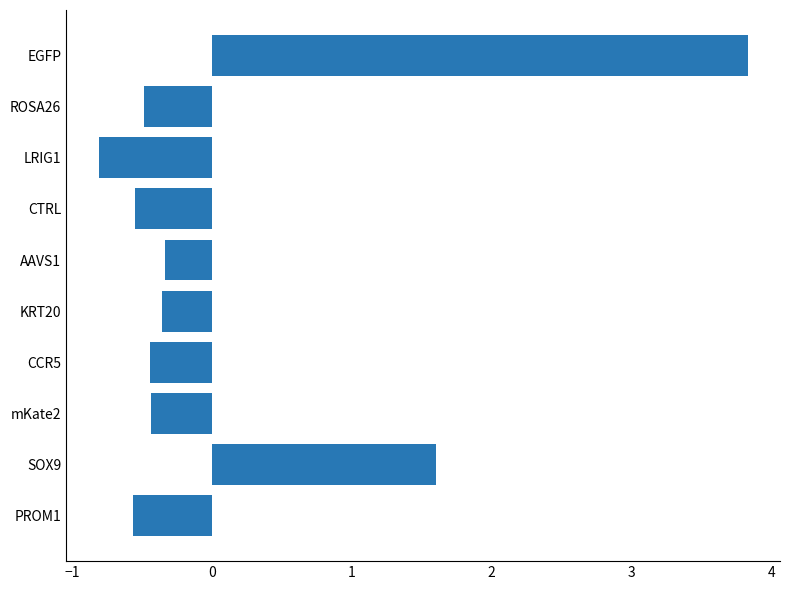

How many bars are there in total?

10